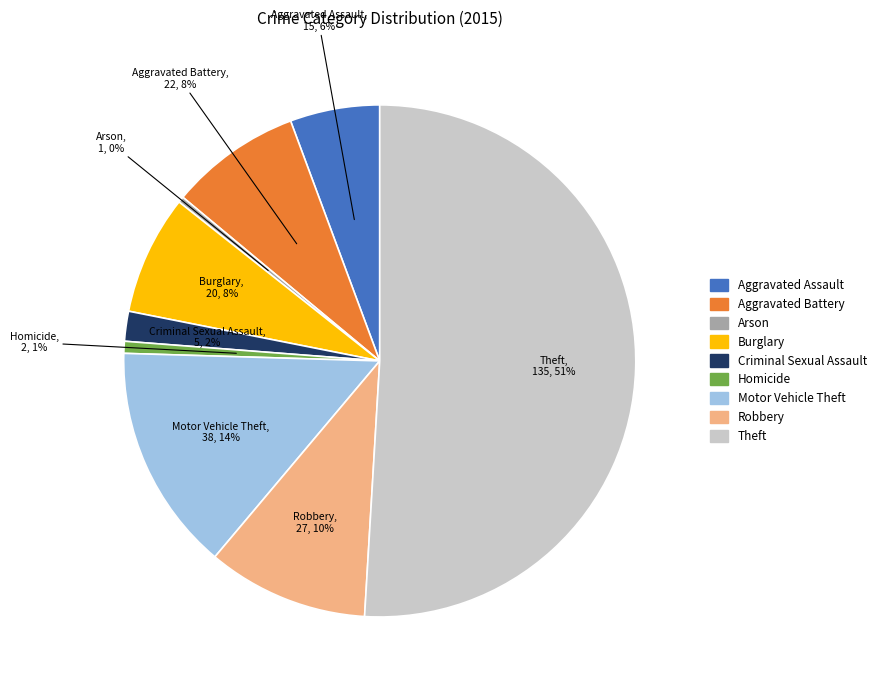

What percentage is the Homicide slice, to the nearest percent?

1%